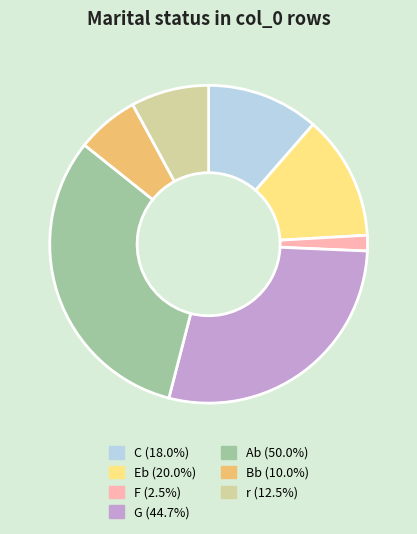

Approximately how many times larger is the value at Ab (50.0%) compared to Eb (20.0%)?

2.5